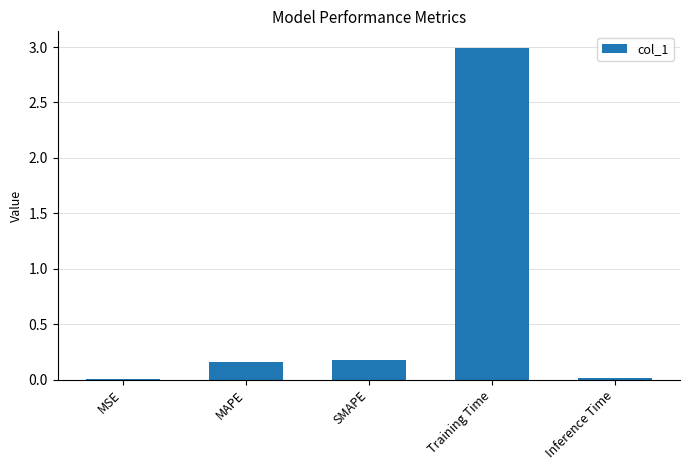

True or false: the data shows 0.0 at Inference Time.

True